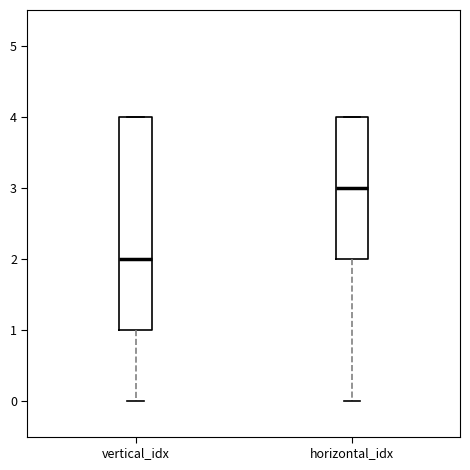

Reading left to right, read every box against the y-axis: the position of its median line, the range the box covers, and the ends of its whiskers. The values are not printed on the chart, so give them approximately, as read against the axis.

vertical_idx: median 2, box 1 to 4, whiskers 0 to 4
horizontal_idx: median 3, box 2 to 4, whiskers 0 to 4